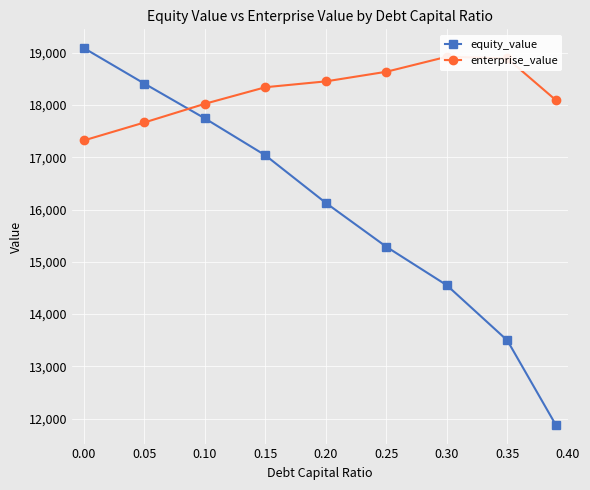

How many lines are shown in the chart?

2